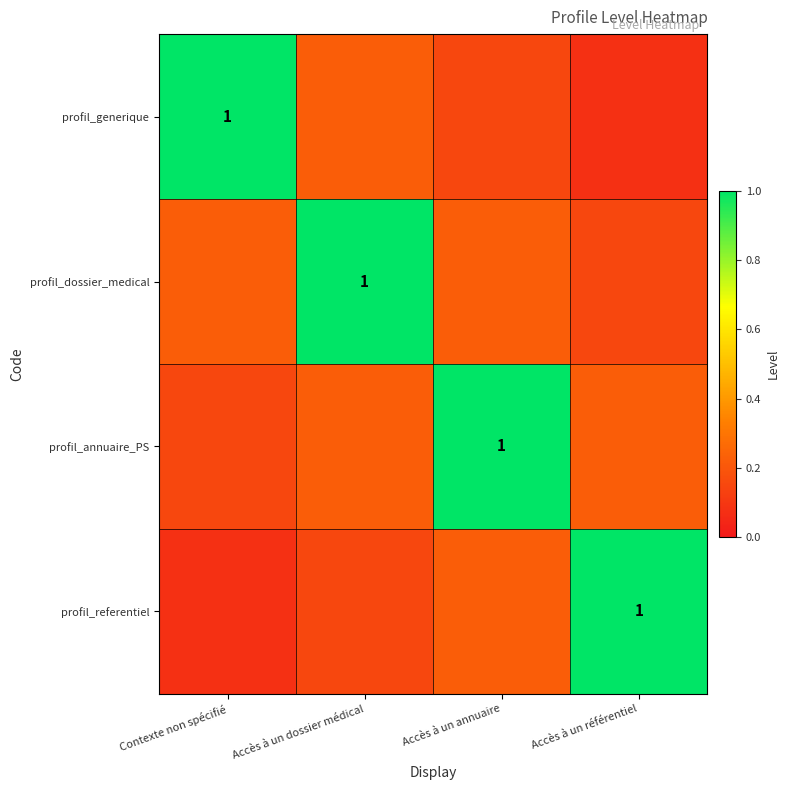

At which category is the sum across all series the highest?

Accès à un dossier médical